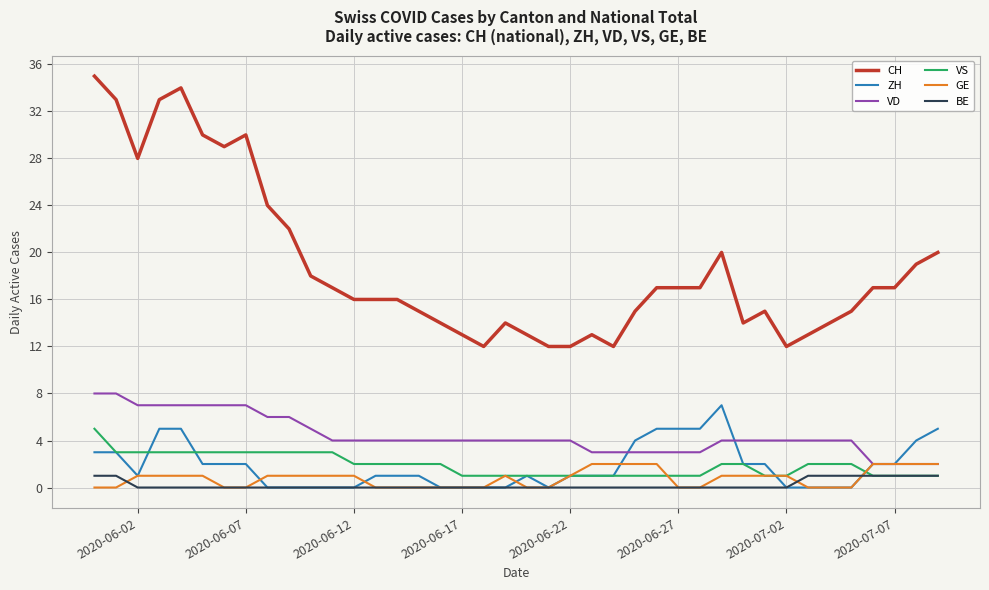

Which series has the widest spread of values?

CH